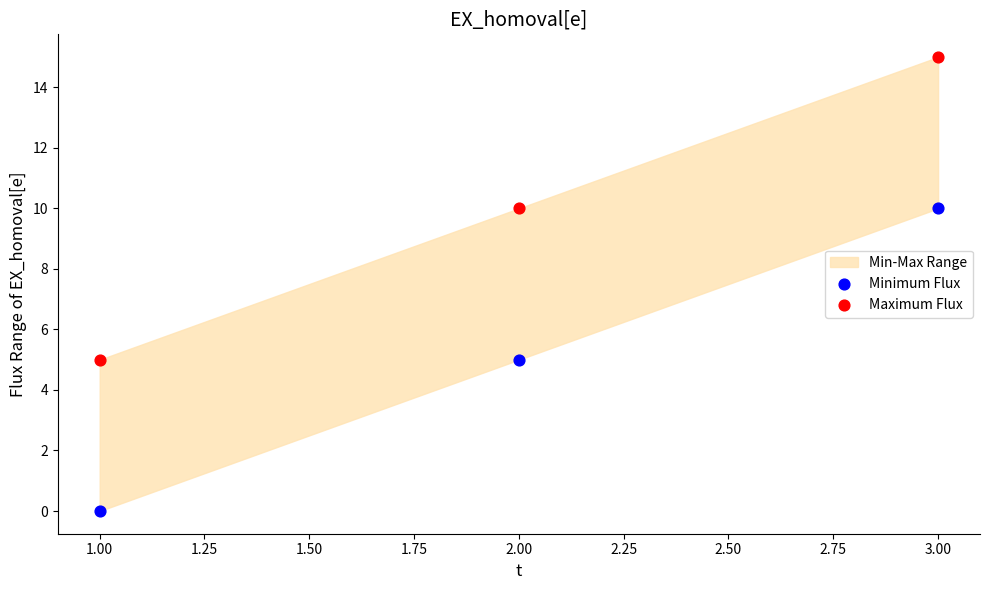

Which series reaches the minimum Y coordinate?

Minimum Flux